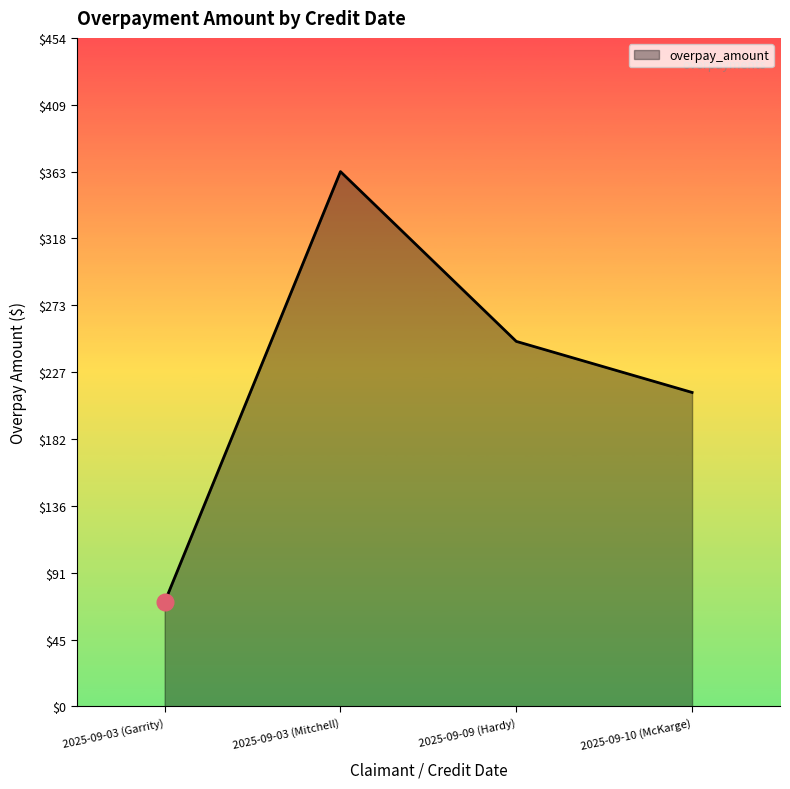

Approximately how many times larger is the value at 2025-09-10 (McKarge) compared to 2025-09-09 (Hardy)?

0.9